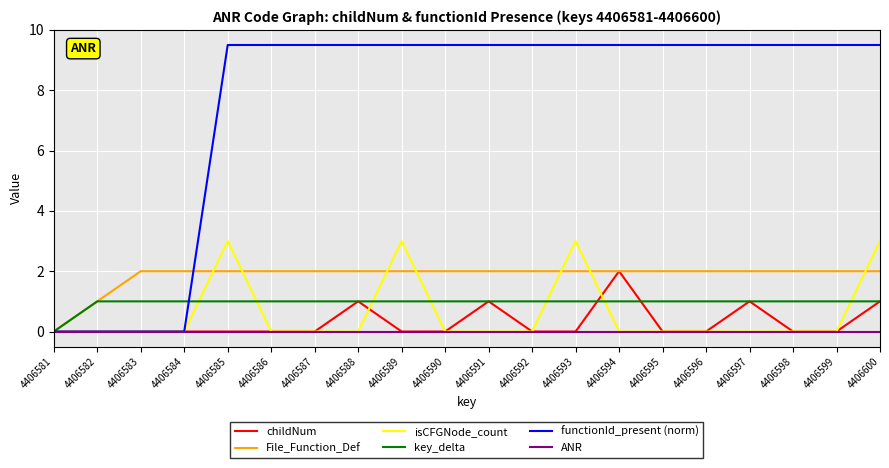

Which series has the largest total across all categories?

functionId_present (norm)